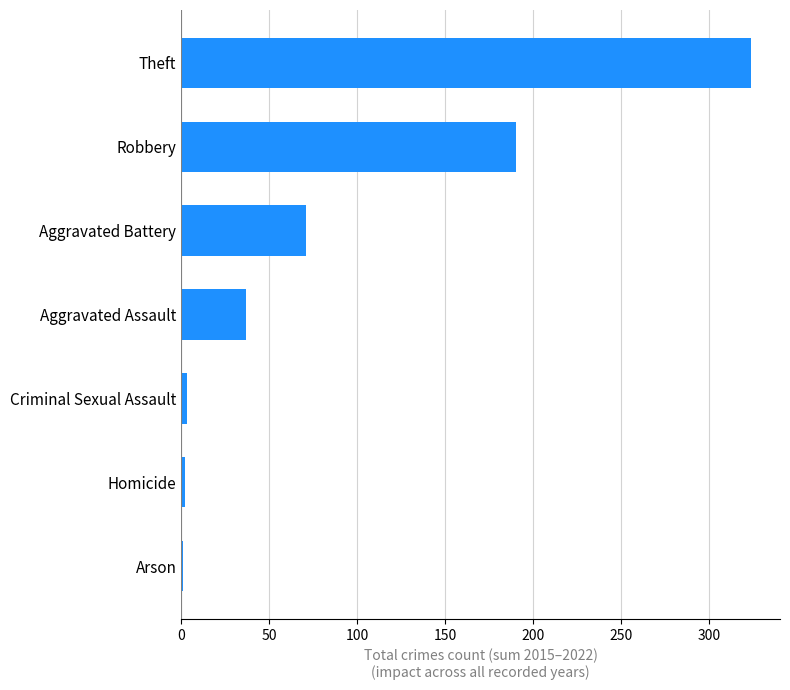

At which label is the value closest to 162?

Robbery